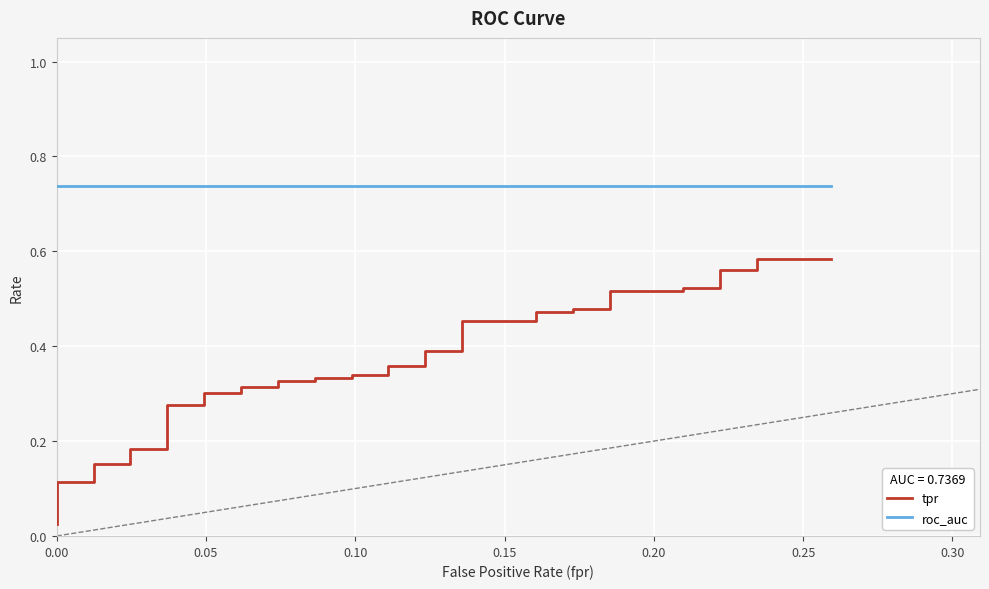

True or false: roc_auc and tpr cross at least once.

False